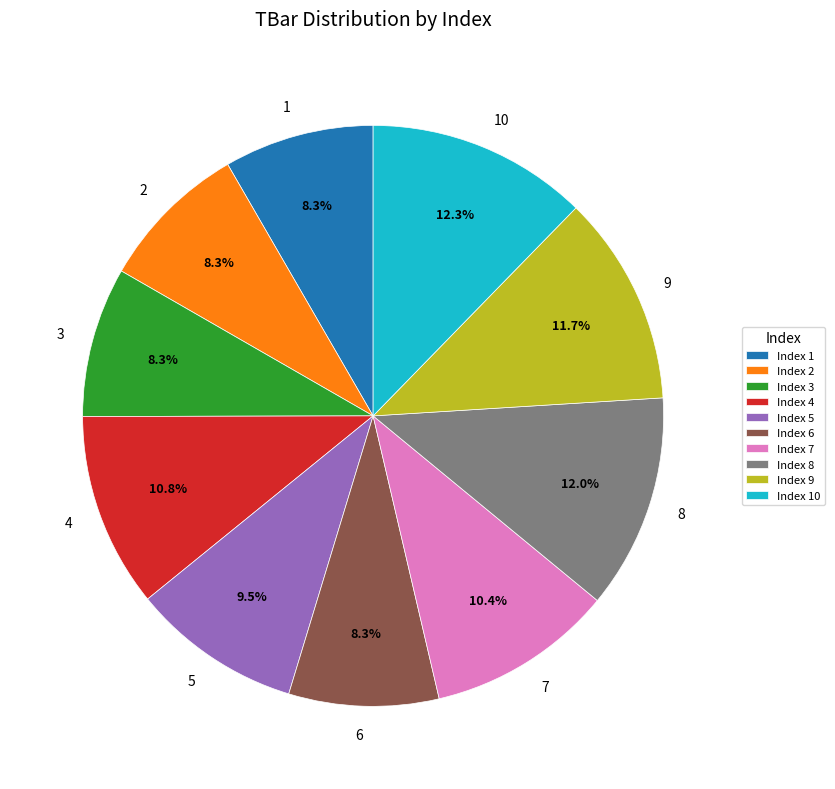

How much of the chart is everything except 2?

91.7%